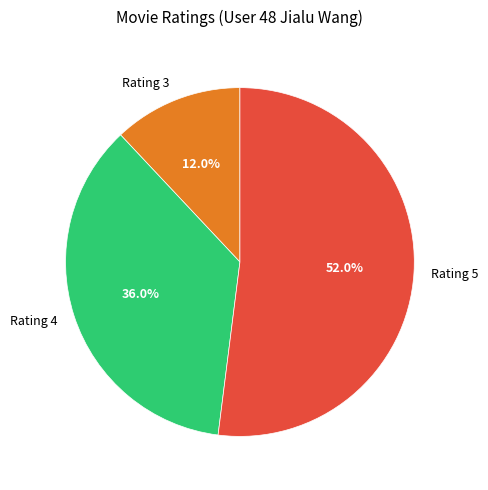

Count the number of slices in the pie.

3